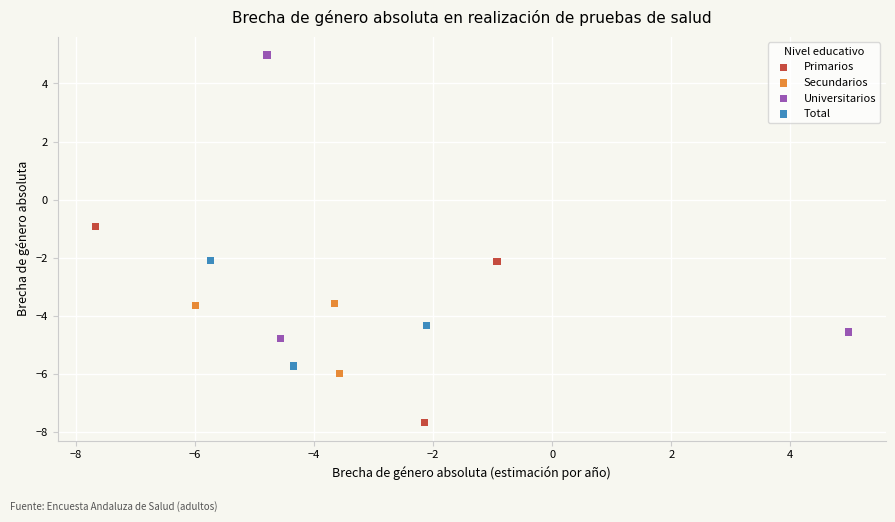

Which series reaches the minimum Y coordinate?

Primarios